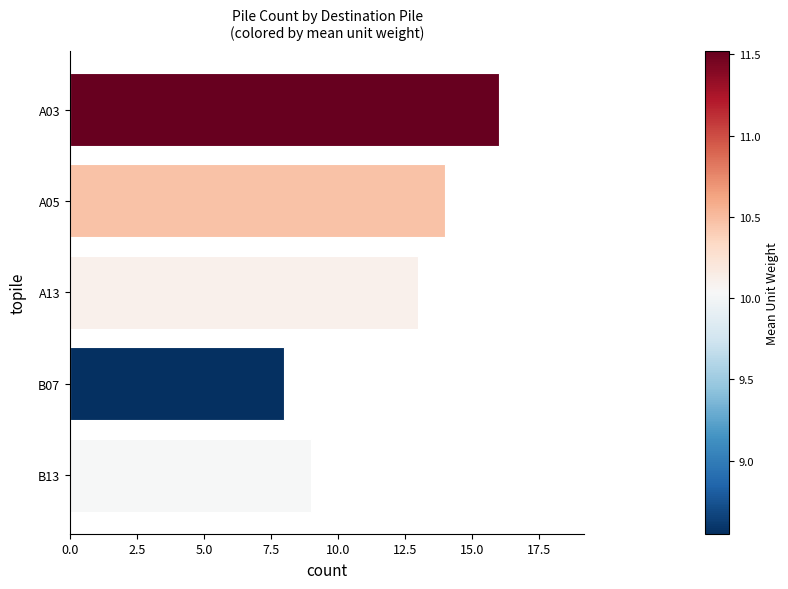

Reading top to bottom, transcribe all the data shown in this chart.

16	14	13	8	9